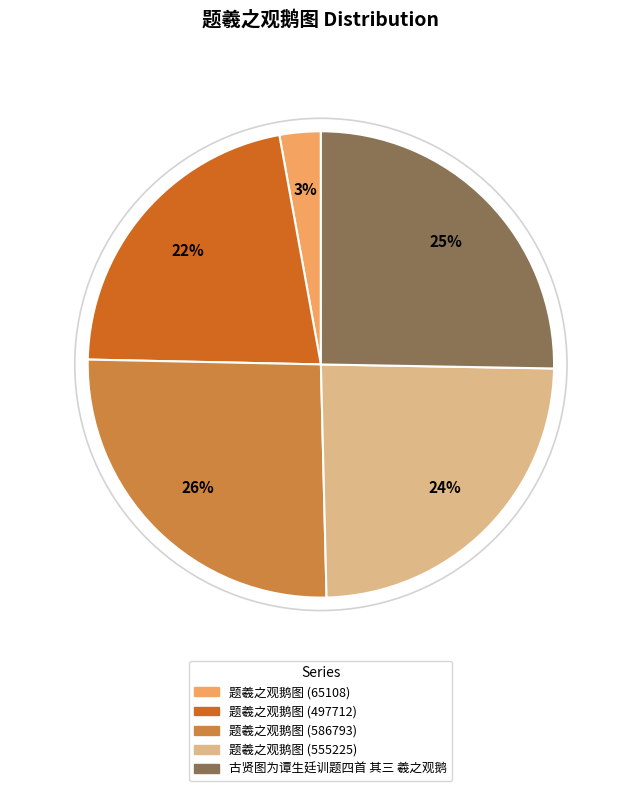

Is it true that 古贤图为谭生廷训题四首 其三 羲之观鹅 is 25% of the pie?

True